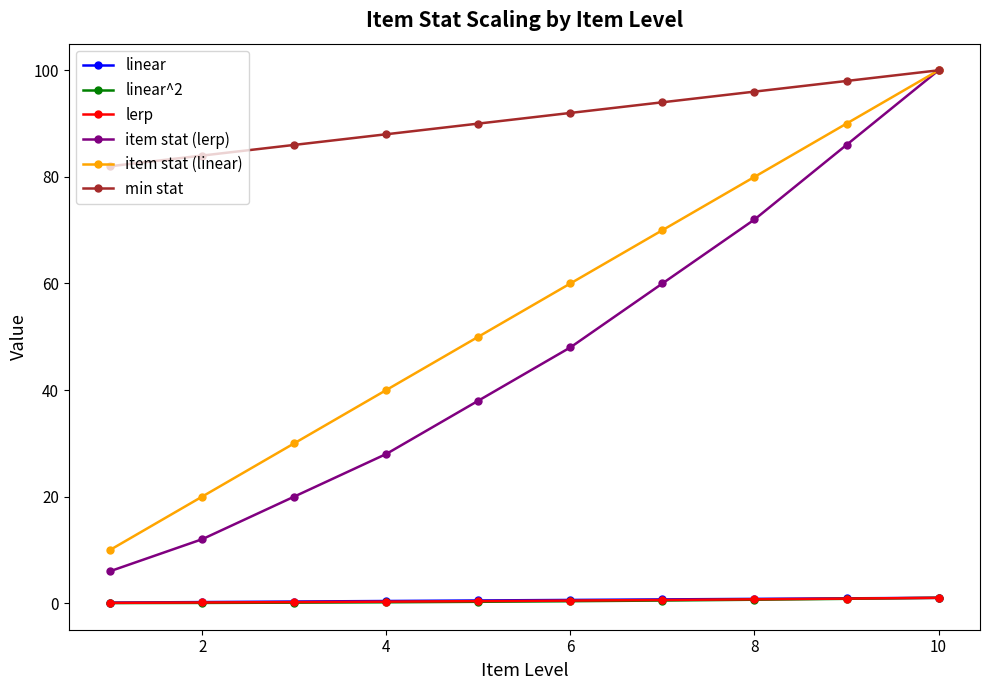

Which series has the largest total across all categories?

min stat